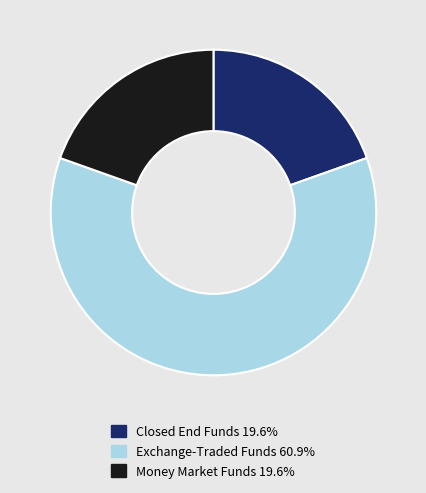

Is there any slice that represents more than half of the pie?

Yes